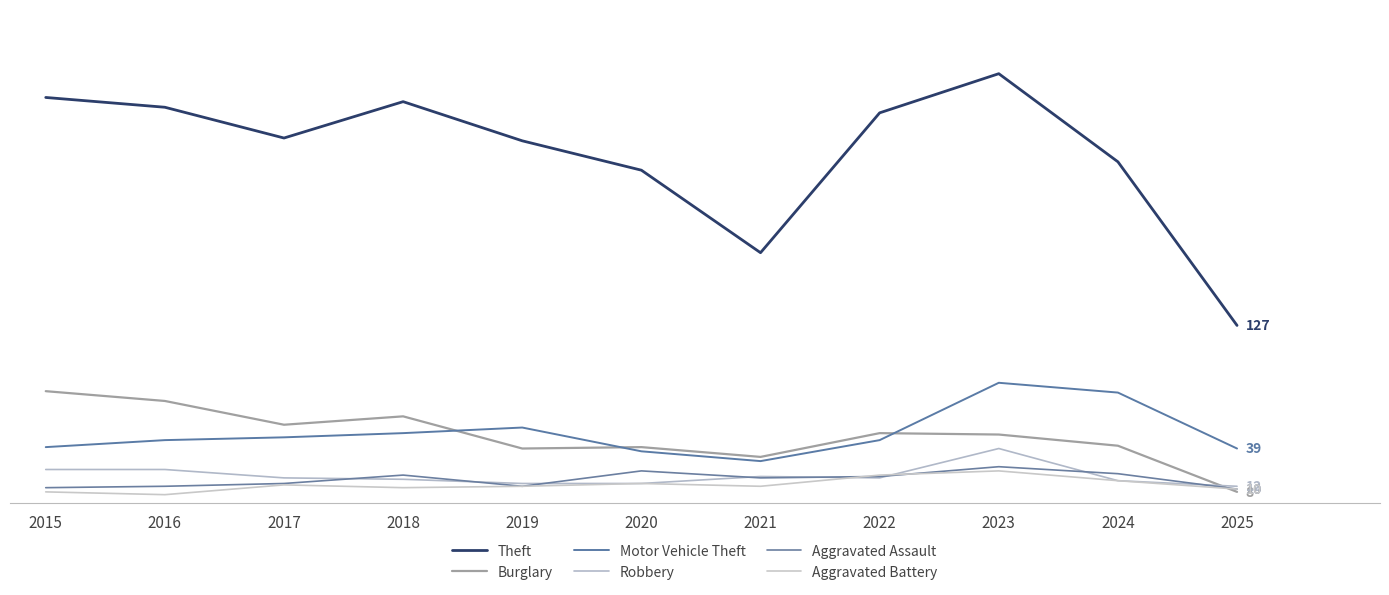

Is it true that Motor Vehicle Theft equals 79 at 2024?

True